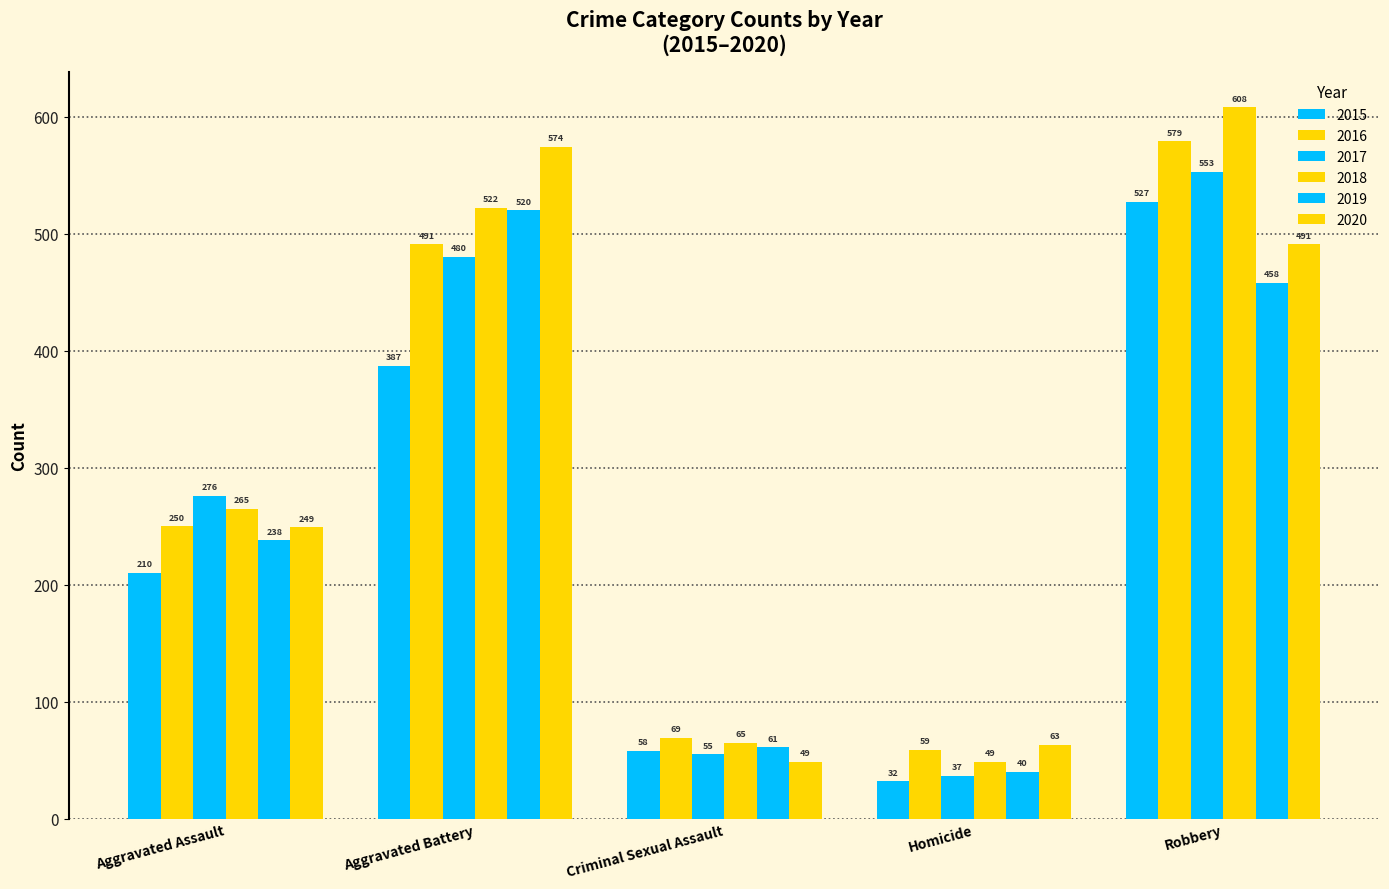

Reading right to left, transcribe all the data shown in this chart.

2015: Robbery=527	Homicide=32	Criminal Sexual Assault=58	Aggravated Battery=387	Aggravated Assault=210
2016: Robbery=579	Homicide=59	Criminal Sexual Assault=69	Aggravated Battery=491	Aggravated Assault=250
2017: Robbery=553	Homicide=37	Criminal Sexual Assault=55	Aggravated Battery=480	Aggravated Assault=276
2018: Robbery=608	Homicide=49	Criminal Sexual Assault=65	Aggravated Battery=522	Aggravated Assault=265
2019: Robbery=458	Homicide=40	Criminal Sexual Assault=61	Aggravated Battery=520	Aggravated Assault=238
2020: Robbery=491	Homicide=63	Criminal Sexual Assault=49	Aggravated Battery=574	Aggravated Assault=249